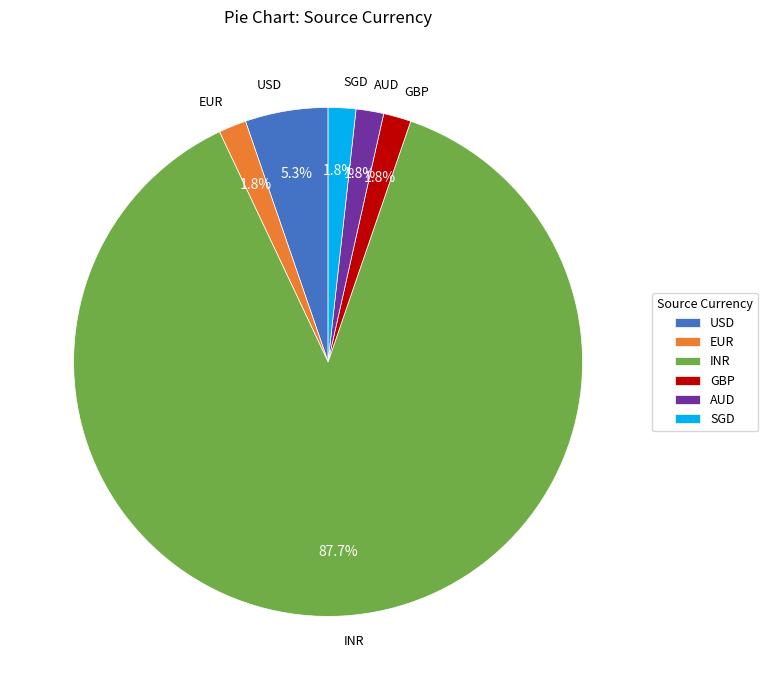

Which slice is the largest?

INR